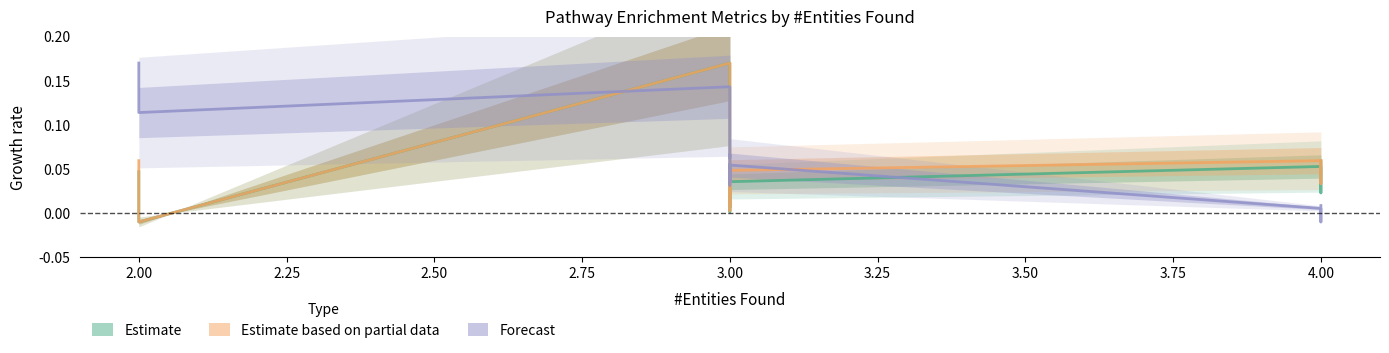

True or false: Estimate based on partial data and Forecast intersect in this chart.

True